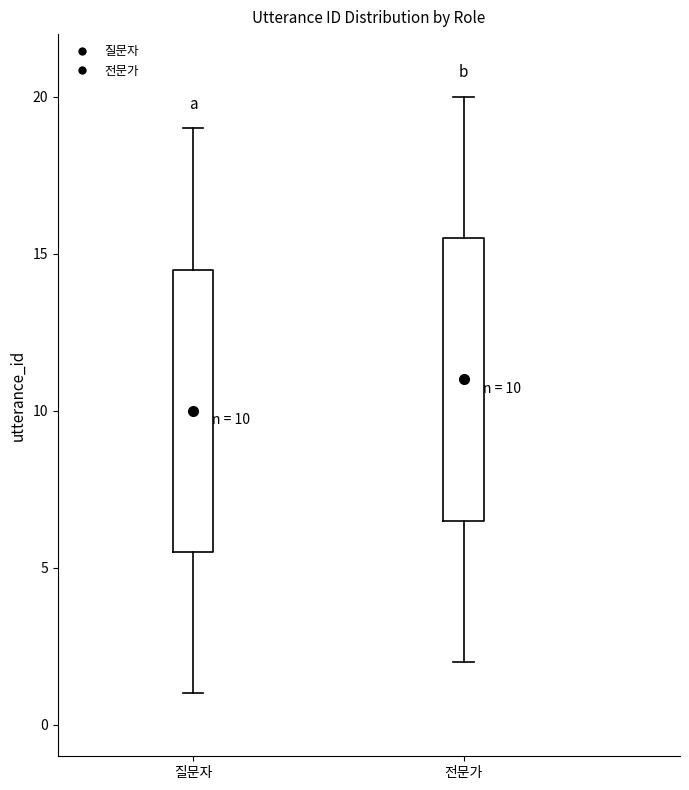

Which box has the lowest median line?

질문자